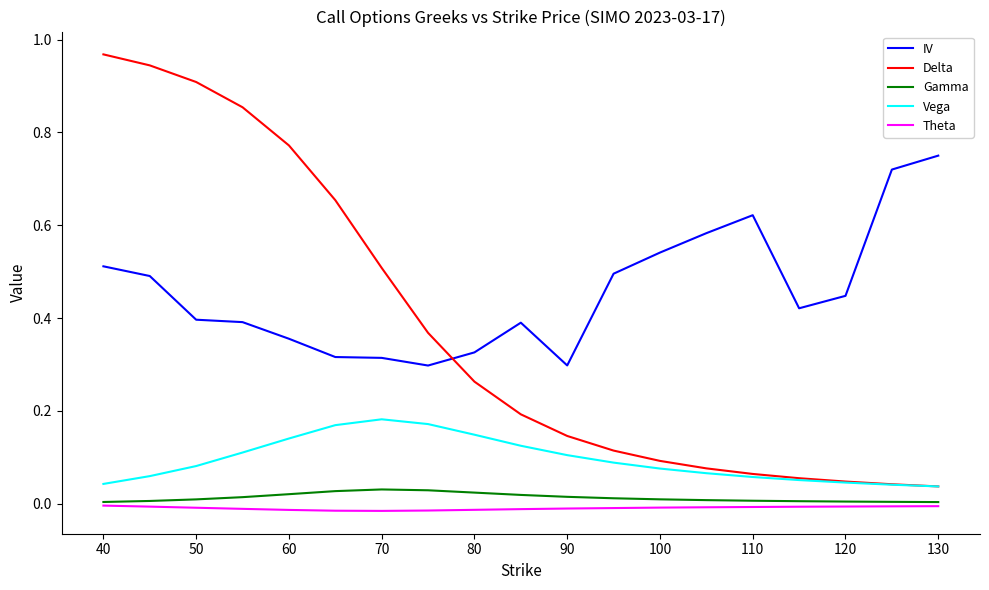

Does the chart have visible grid lines?

No